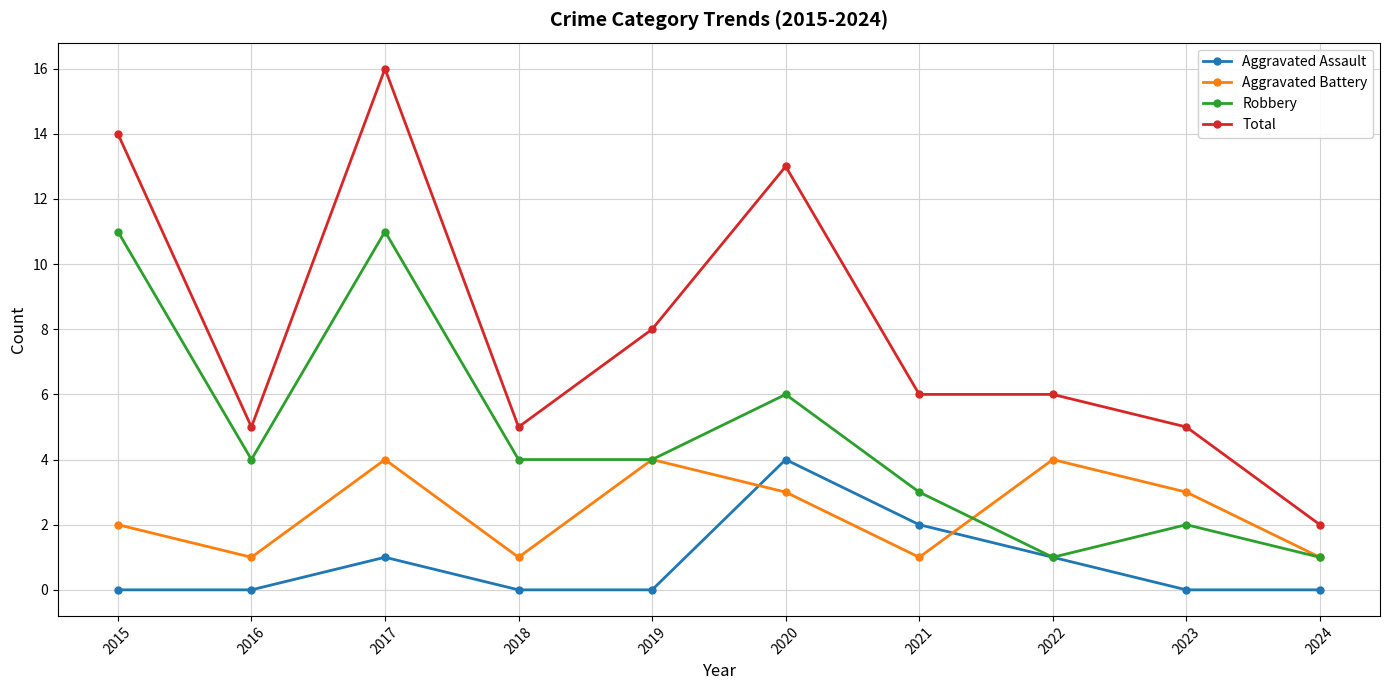

List the series in order of their overall mean, highest first.

Total, Robbery, Aggravated Battery, Aggravated Assault